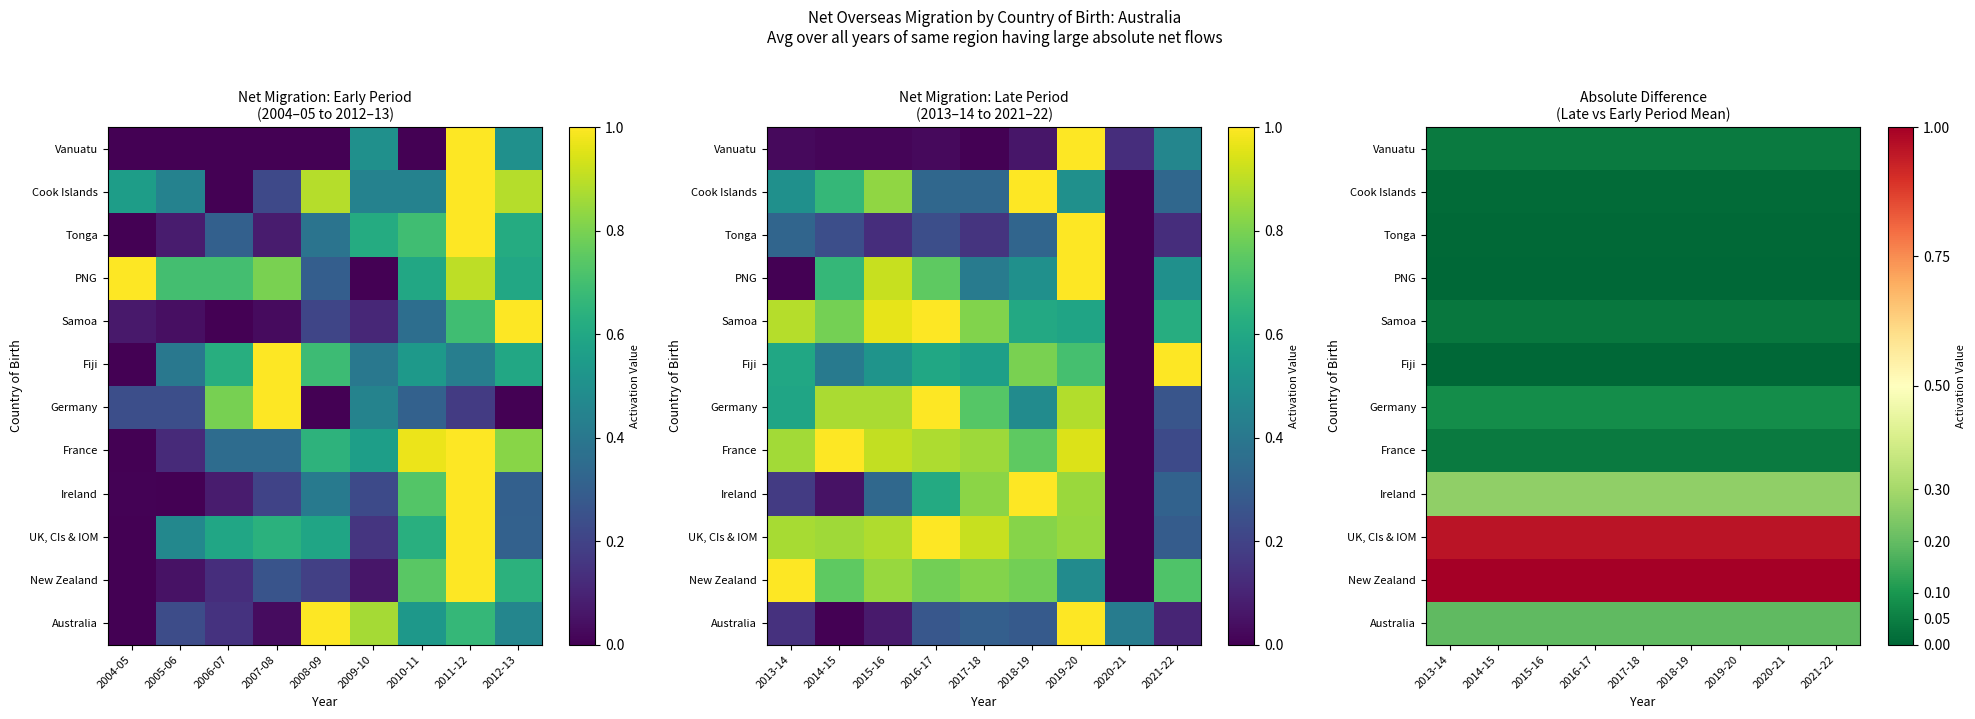

Which label corresponds to the smallest value in the chart?

2013-14